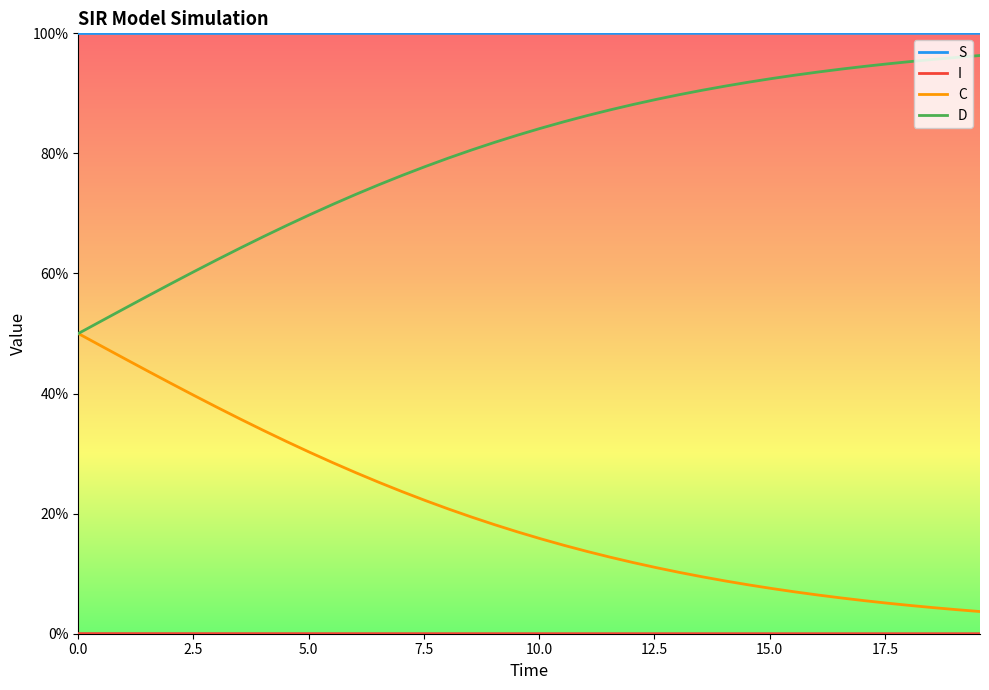

True or false: I has more than 2 interior local peaks.

False